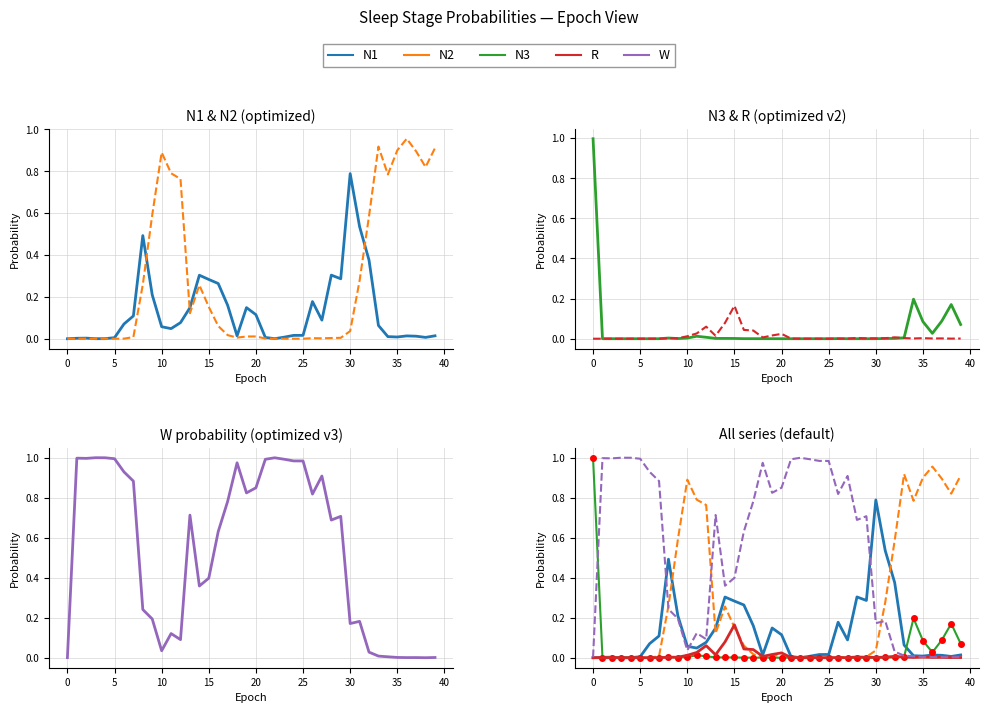

Between 13 and 15, which series saw the biggest shift?

W